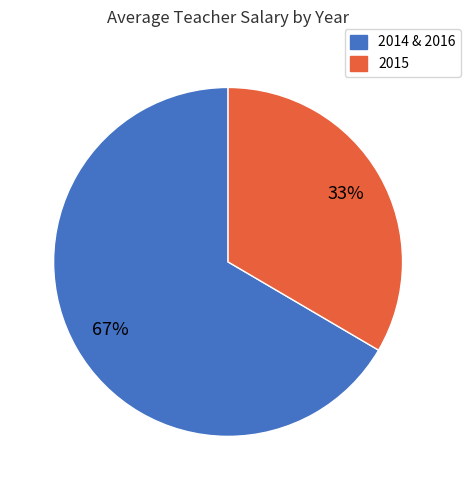

Rank the categories by value from highest to lowest.

2014 & 2016, 2015